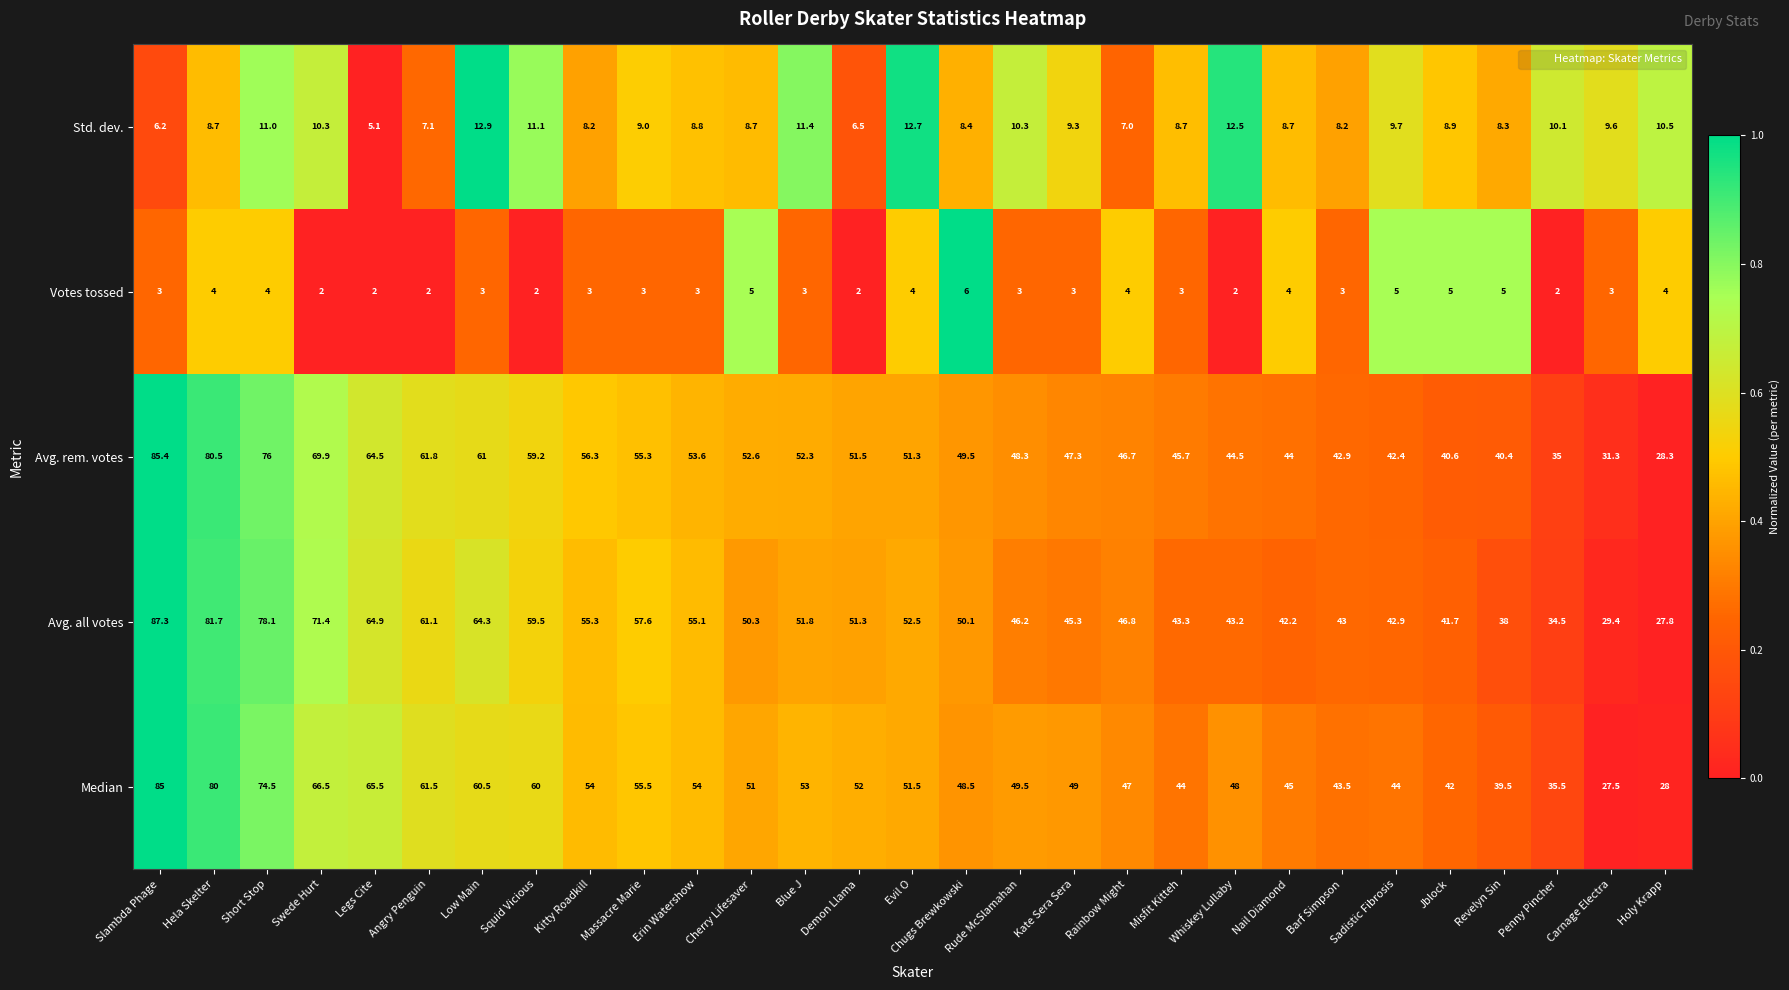

Count the number of data series in this chart.

5